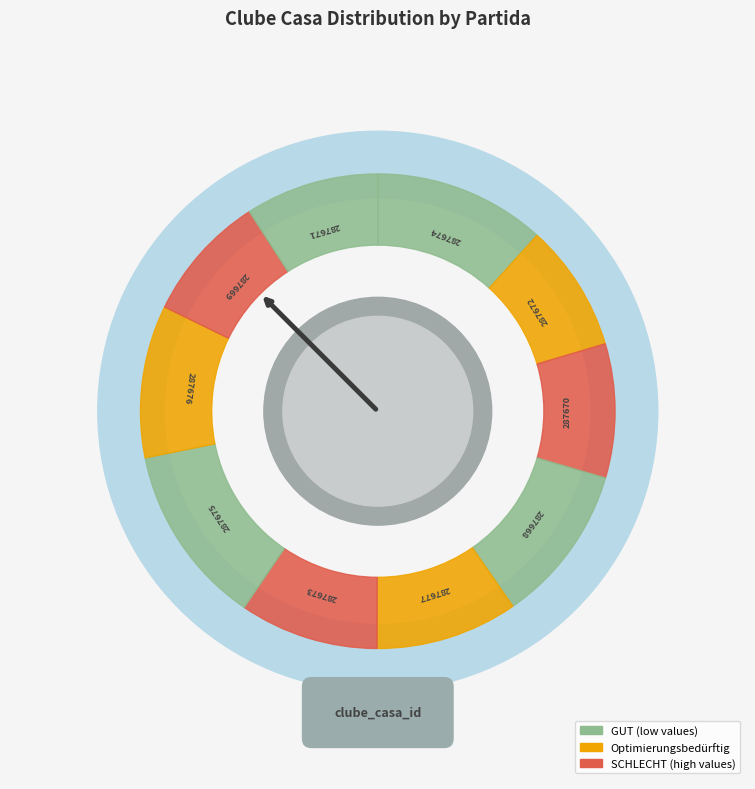

Is it true that 287671 is 9% of the pie?

True